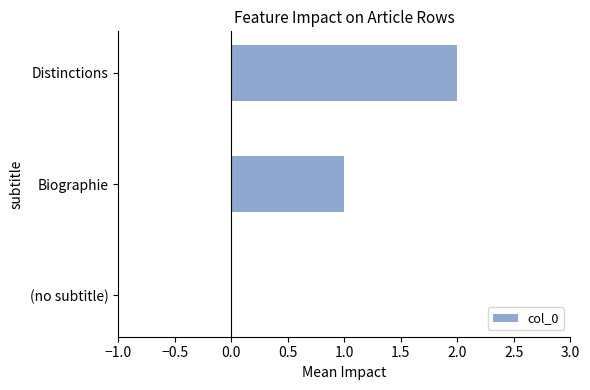

Are the bars horizontal?

Yes